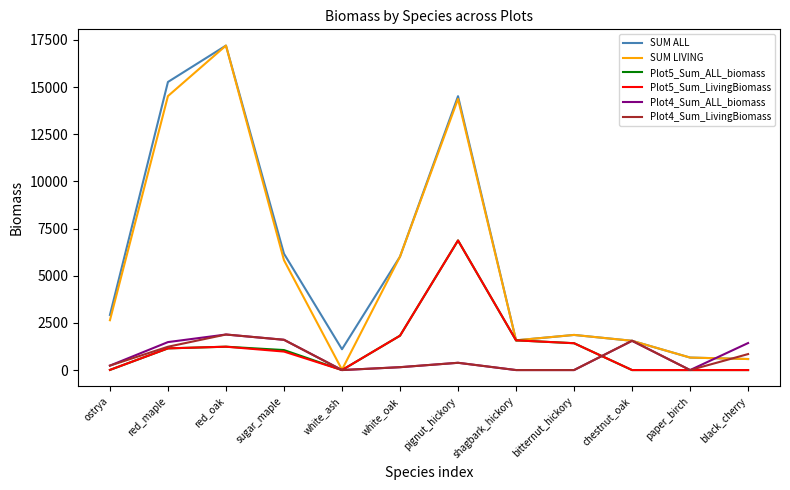

In Plot4_Sum_LivingBiomass, how many points are higher than both neighbors (excluding endpoints)?

3